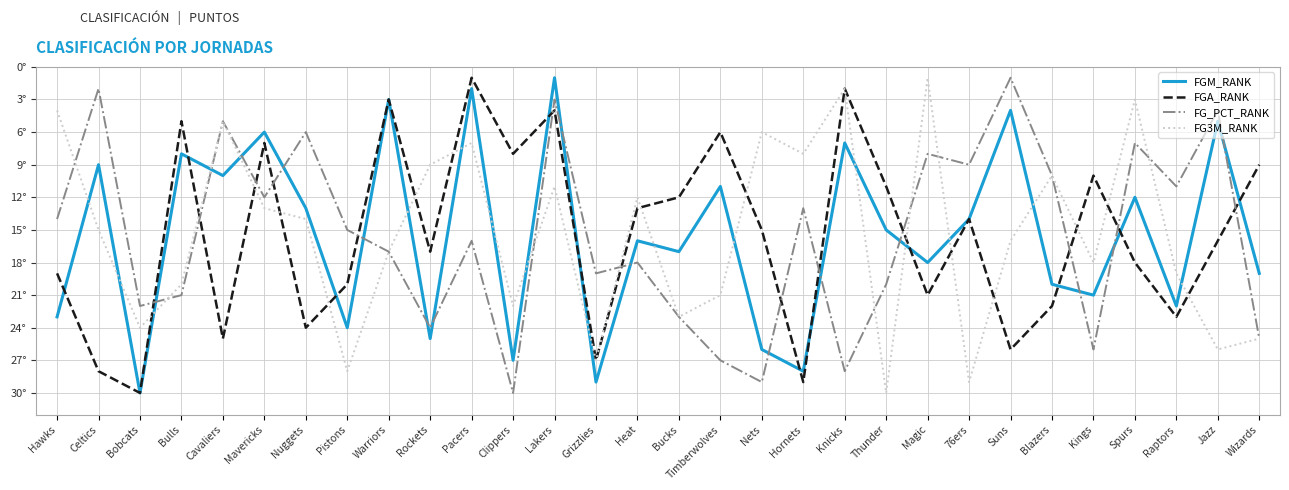

What is the difference between the FGM_RANK values at Mavericks and Bulls?

2